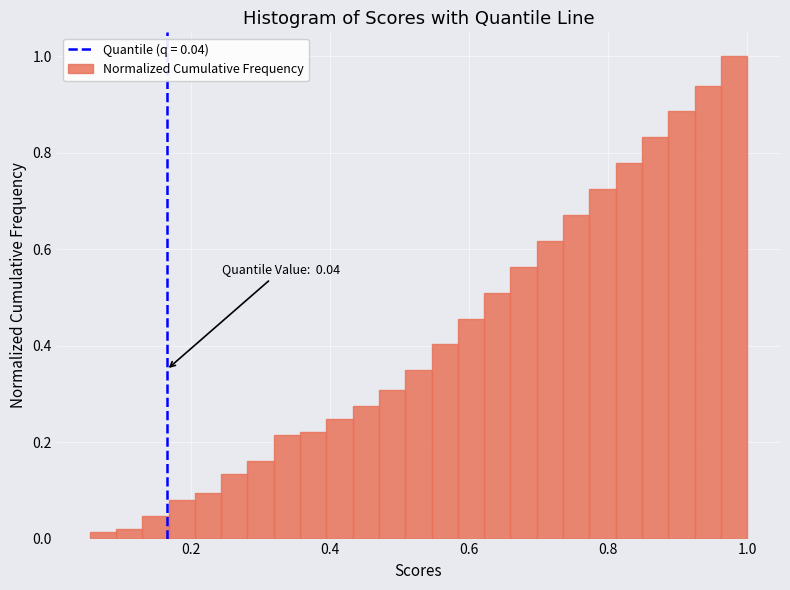

Around what value on the x-axis is the tallest bar? Give the approximate position of its centre, as read against the axis.

0.98